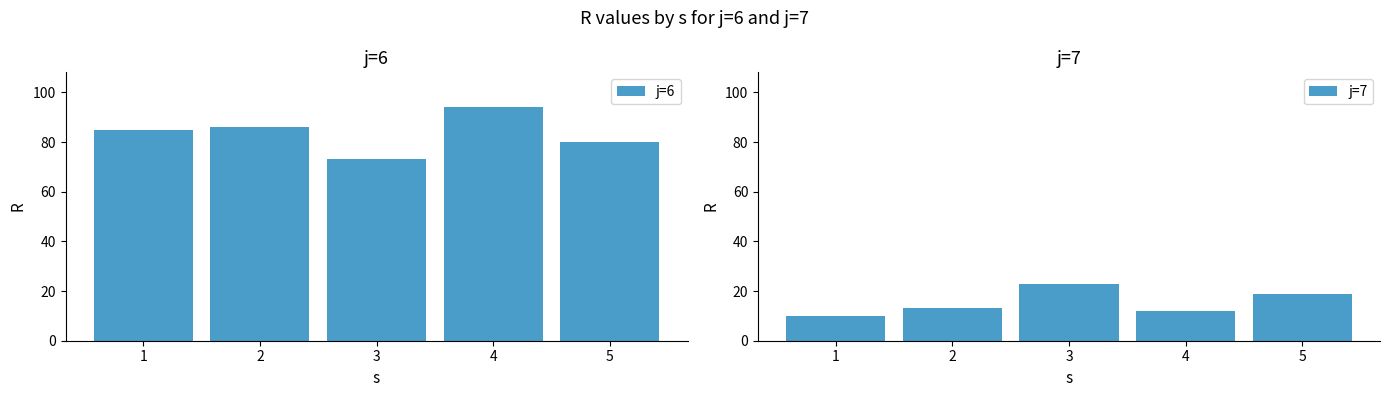

How many values in the j=6 series are below 85?

2